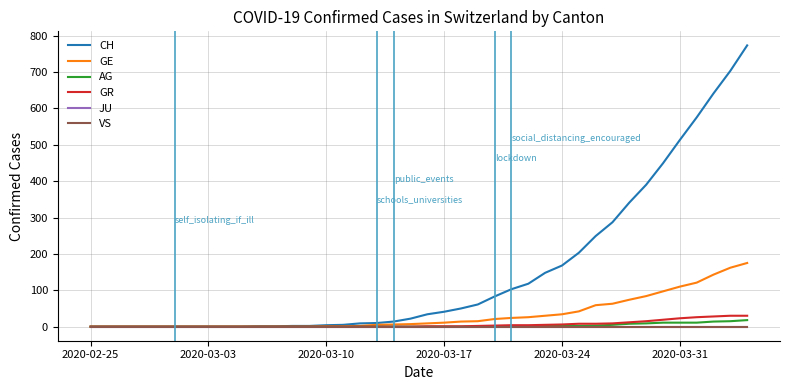

Is this an area chart (filled region under the line)?

No